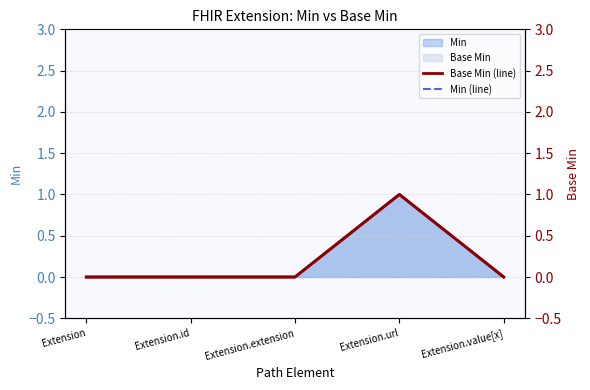

Rank the series at Extension.extension from lowest to highest value.

Base Min (line), Min (line)